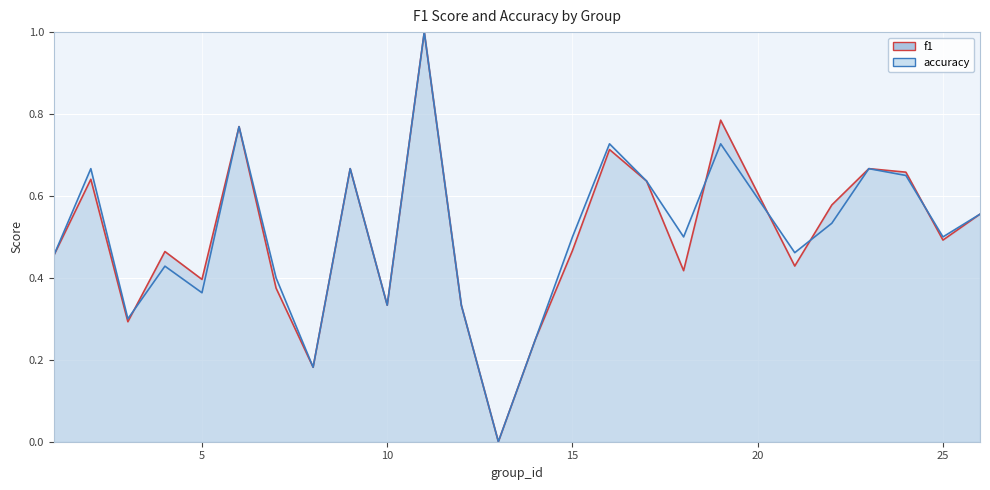

At which label does f1 reach its minimum?

13